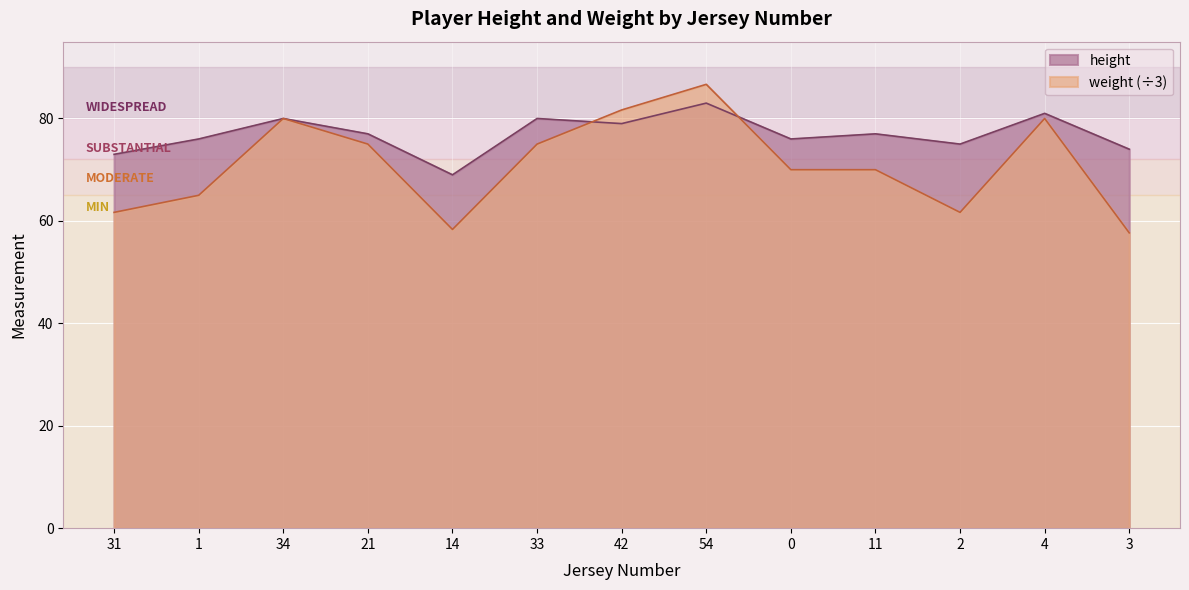

Is it true that height equals 46.4 at 4?

False